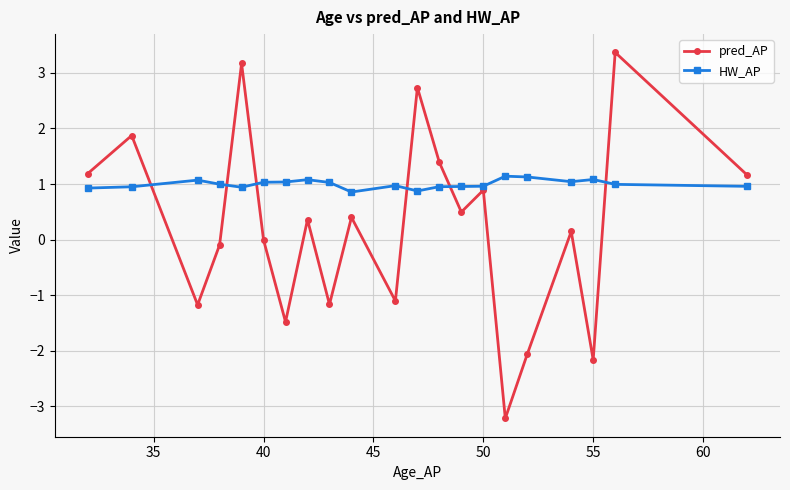

What is the value of the HW_AP point at the 3rd from the left?

1.1